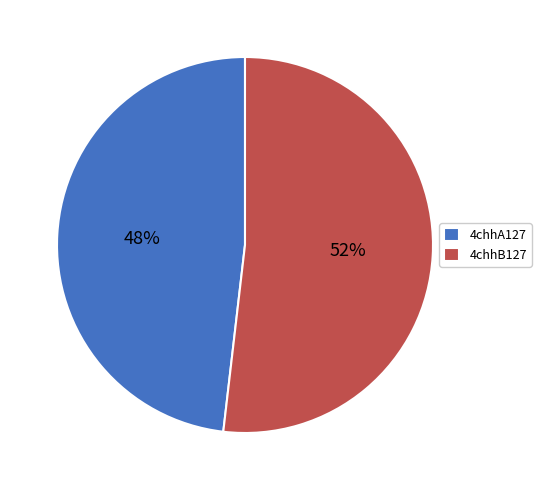

Is the sum of 4chhB127 and 4chhA127 greater than half?

Yes